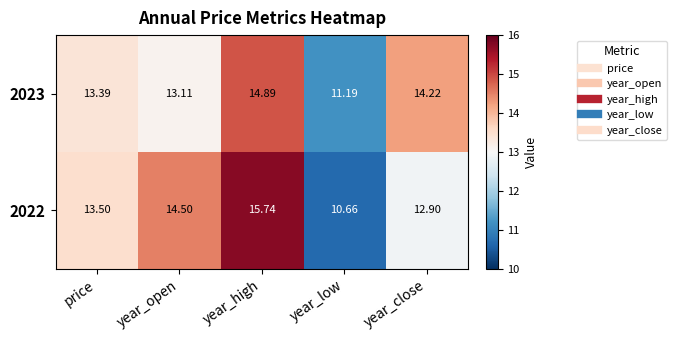

At which label does 2022 first exceed 13?

price